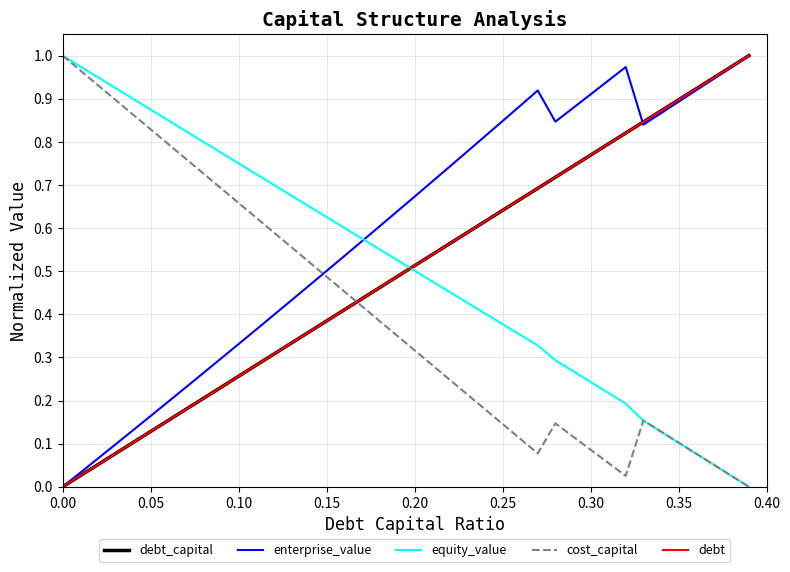

What is the highest value of the debt series?

1.0